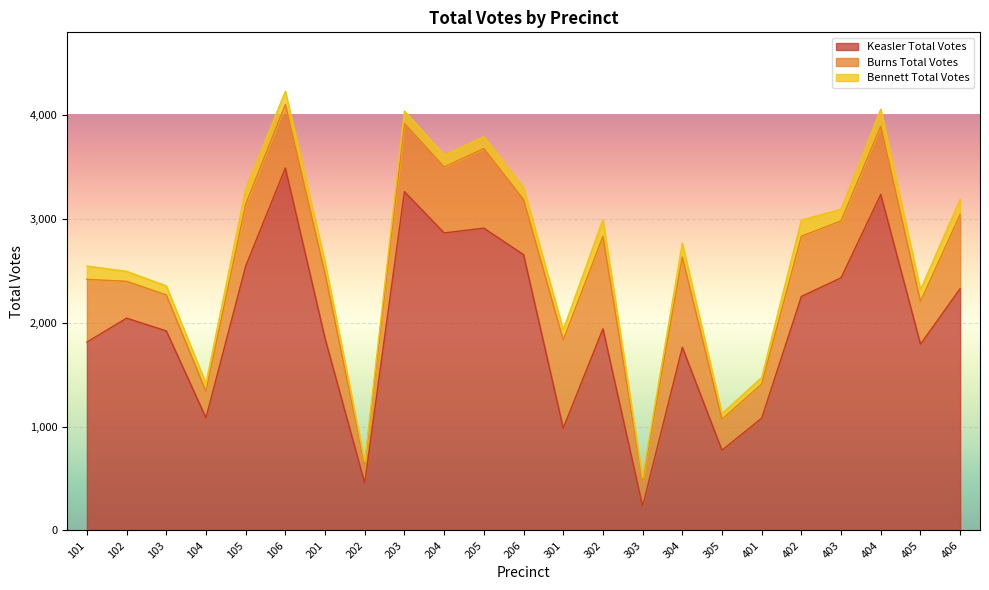

Which has a higher value, 103 or 303?

103